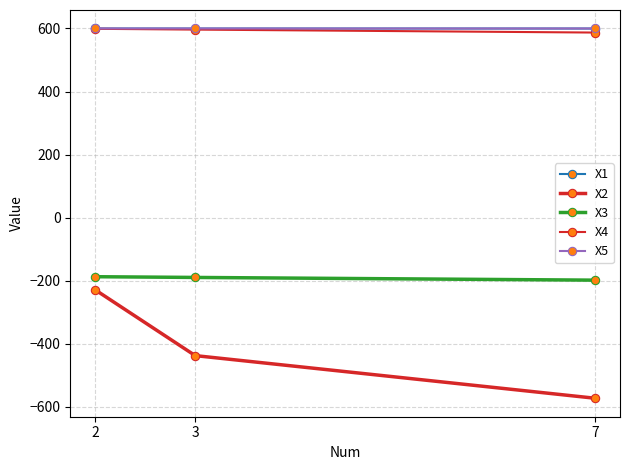

What is the minimum value shown in the chart?

-572.4